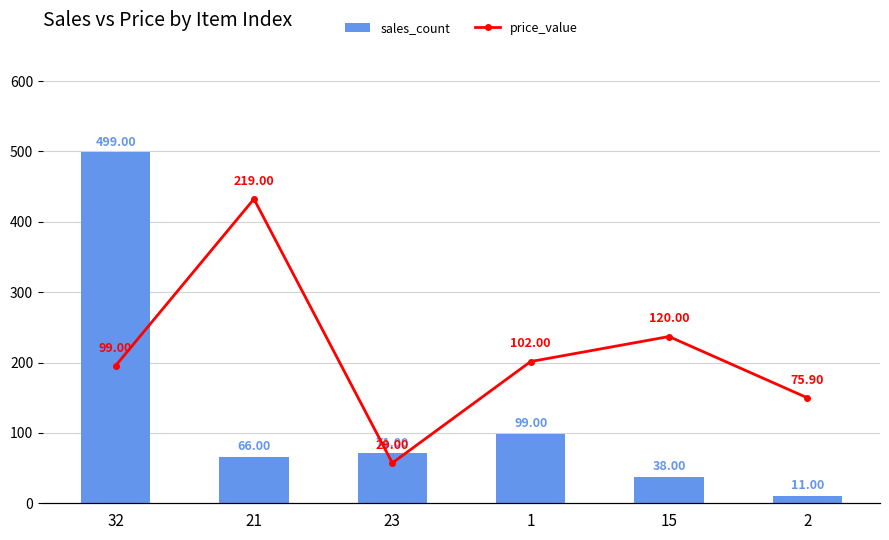

Reading left to right, extract all data points from this chart.

sales_count: 32=499.0	21=66.0	23=71.0	1=99.0	15=38.0	2=11.0
price_value: 32=99.0	21=219.0	23=29.0	1=102.0	15=120.0	2=75.9